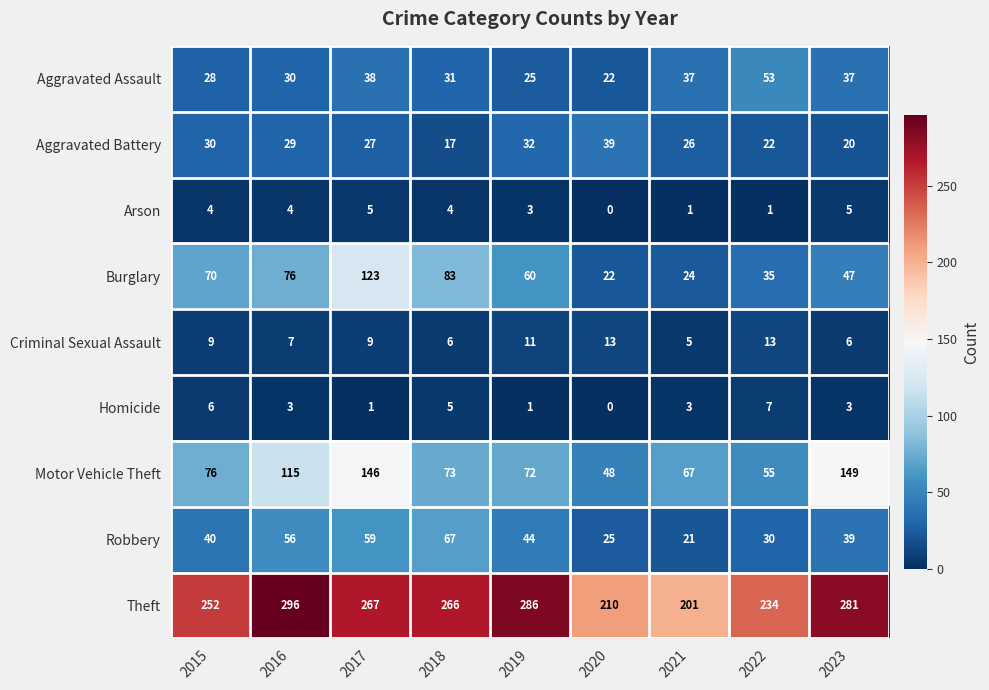

Which category has the lowest value in the Criminal Sexual Assault series?

2021